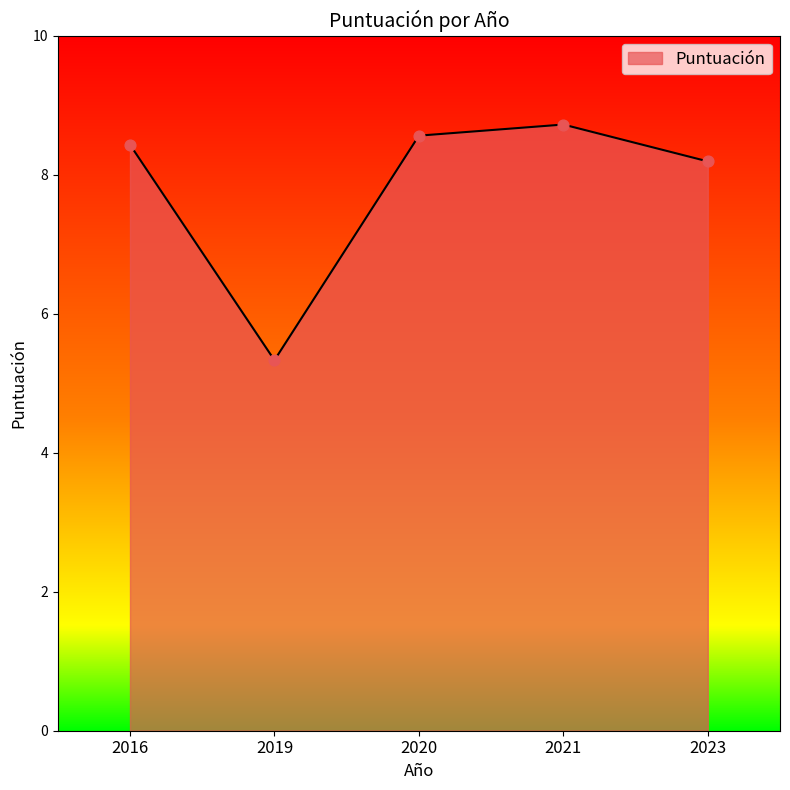

What is the ratio of the value at 2019 to the value at 2021?

0.6